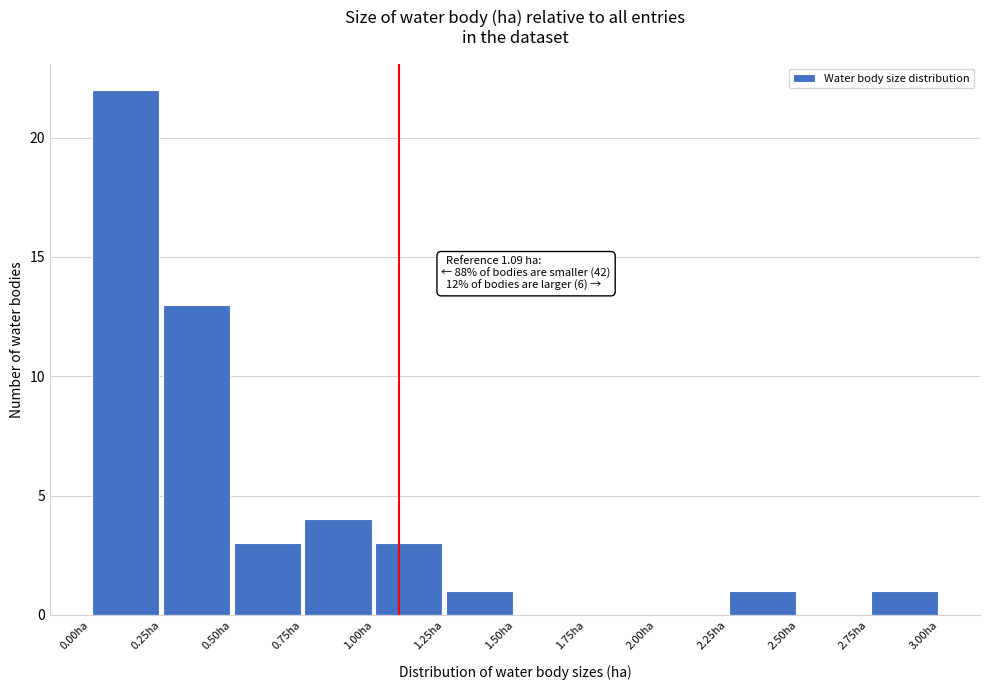

Over which range of the x-axis is the bar tallest?

0.00 to 0.25